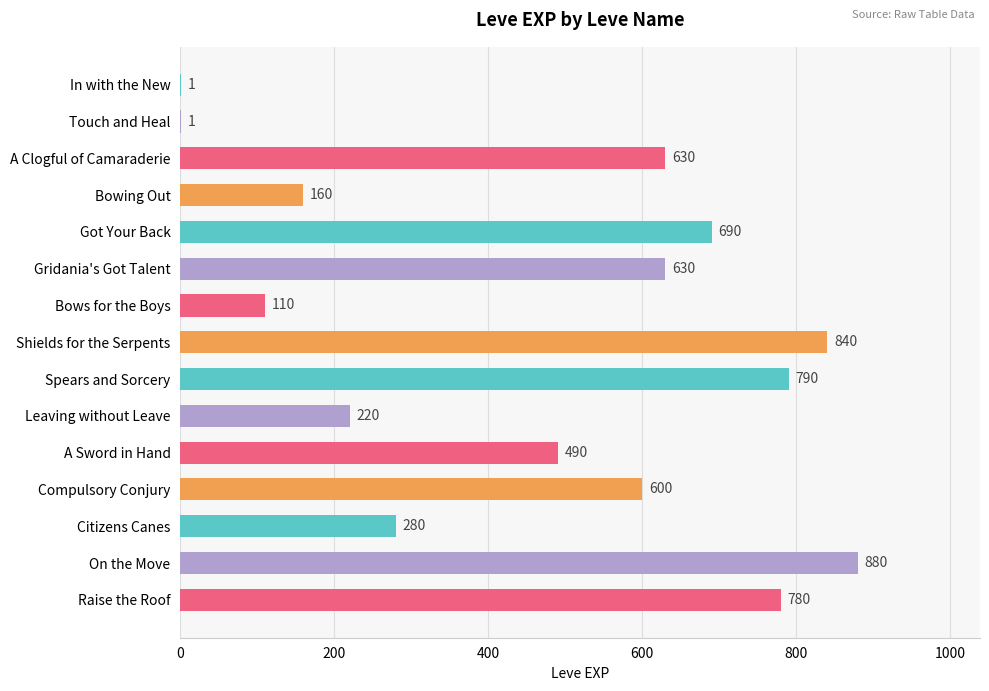

Count the number of data series in this chart.

1